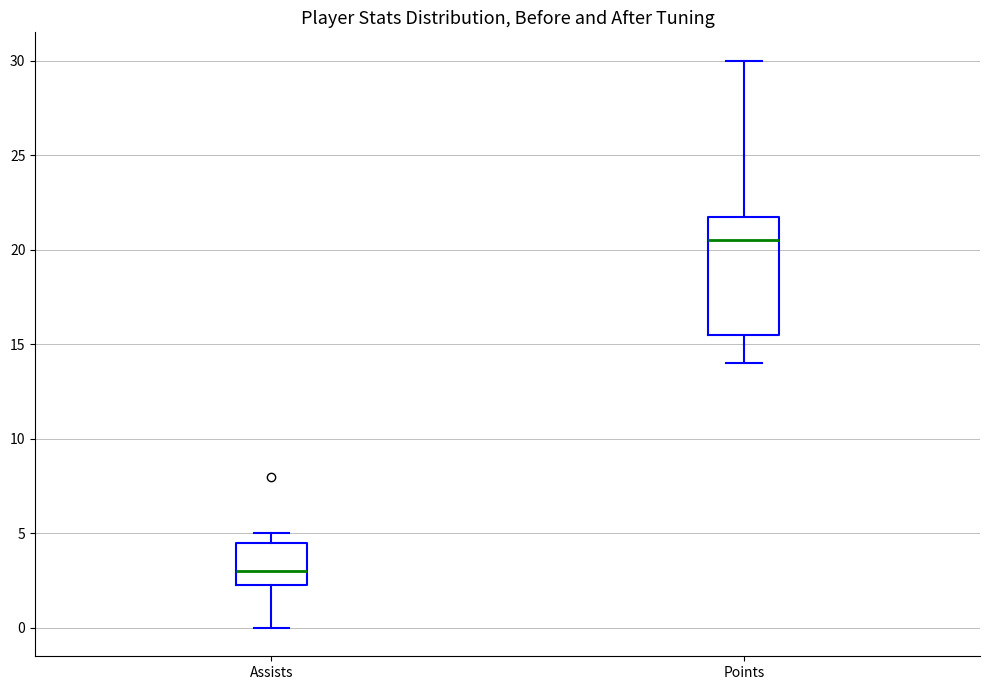

Where is the upper edge of the box for Assists on the y-axis? The values are not printed on the chart, so give them approximately, as read against the axis.

4.5